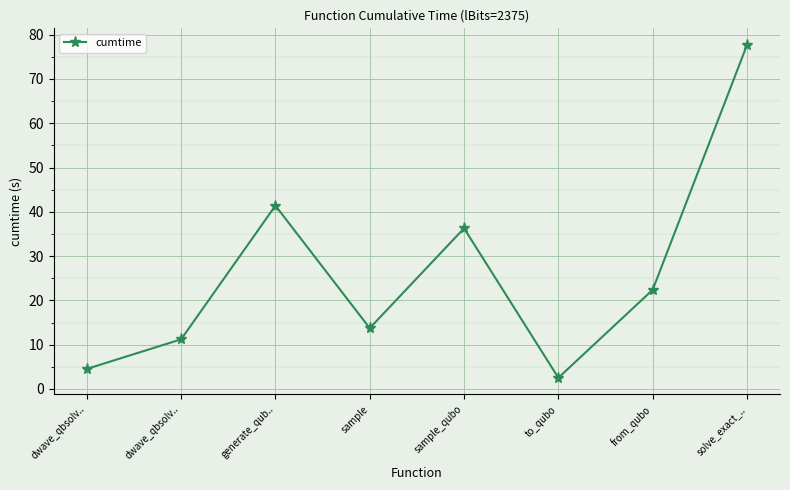

Count the number of categories in the chart.

8